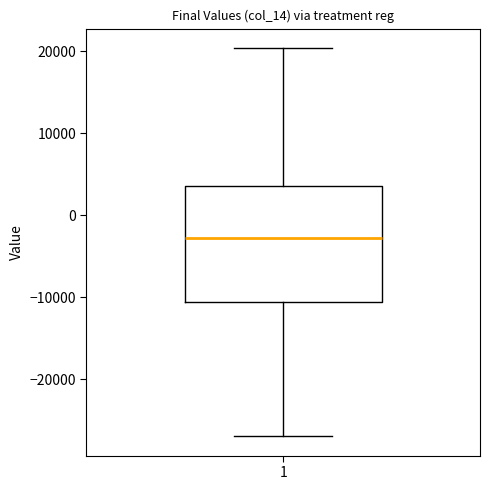

Transcribe this box plot: give where the median line is, the range the box spans, and where the two whiskers end, as read against the y-axis. The values are not printed on the chart, so give them approximately, as read against the axis.

median -3000, box -11000 to 4000, whiskers -27000 to 20000